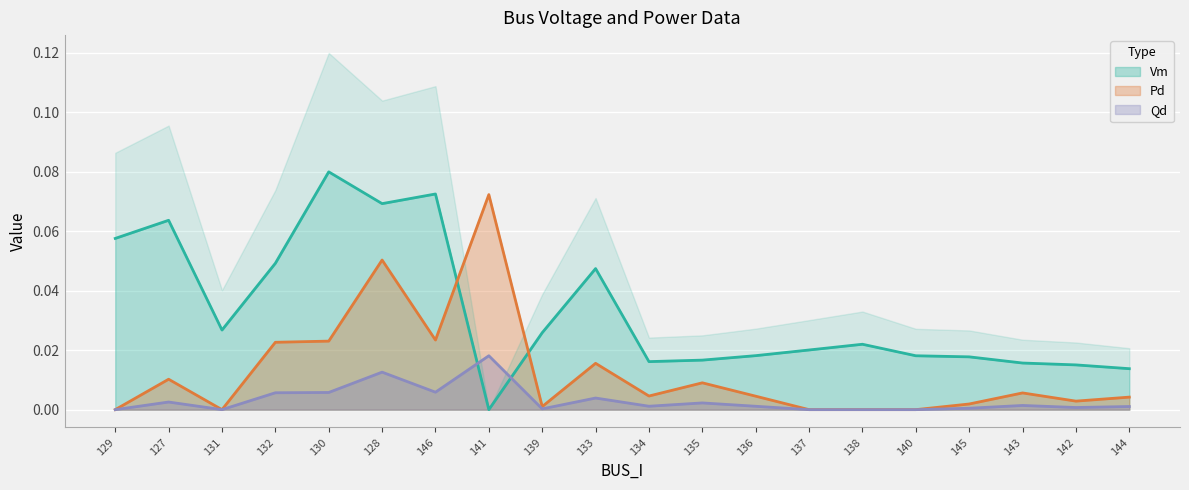

True or false: Pd has more than 0 points higher than both neighbors.

True